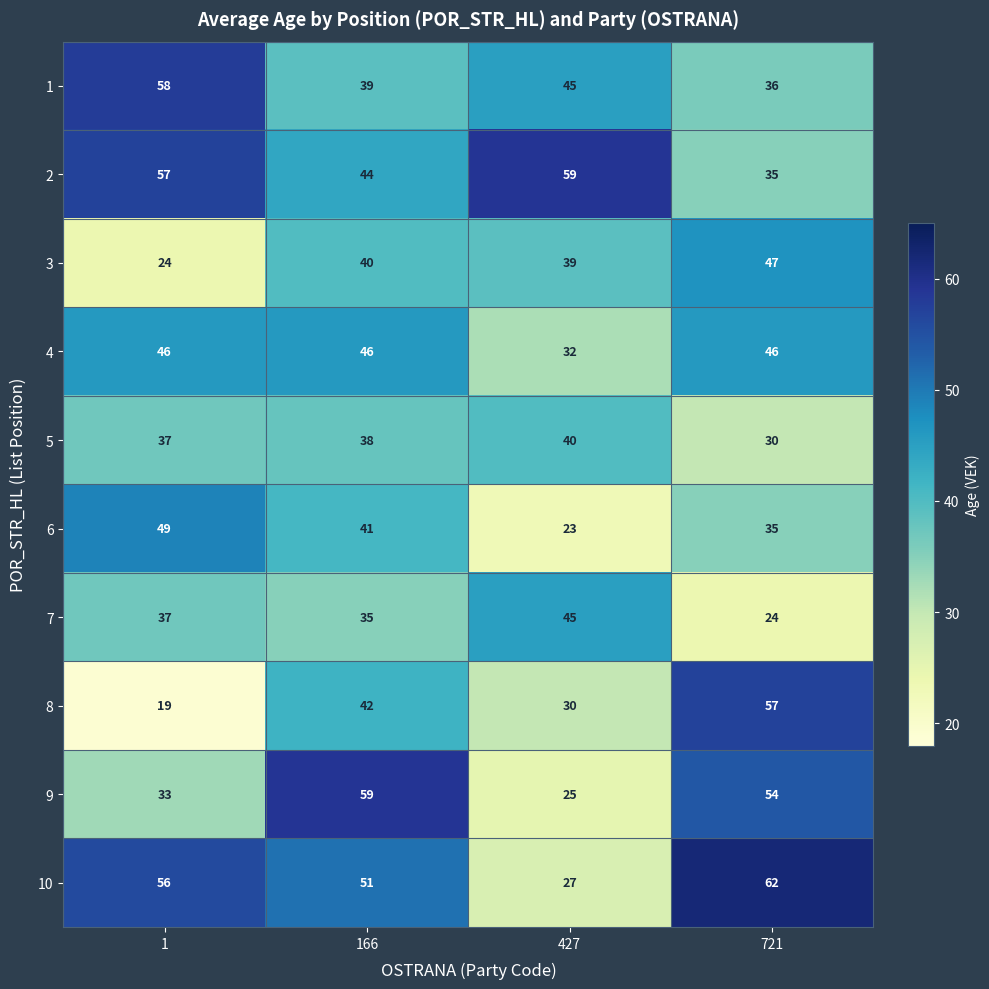

Where is 10 nearest to the value 44?

166